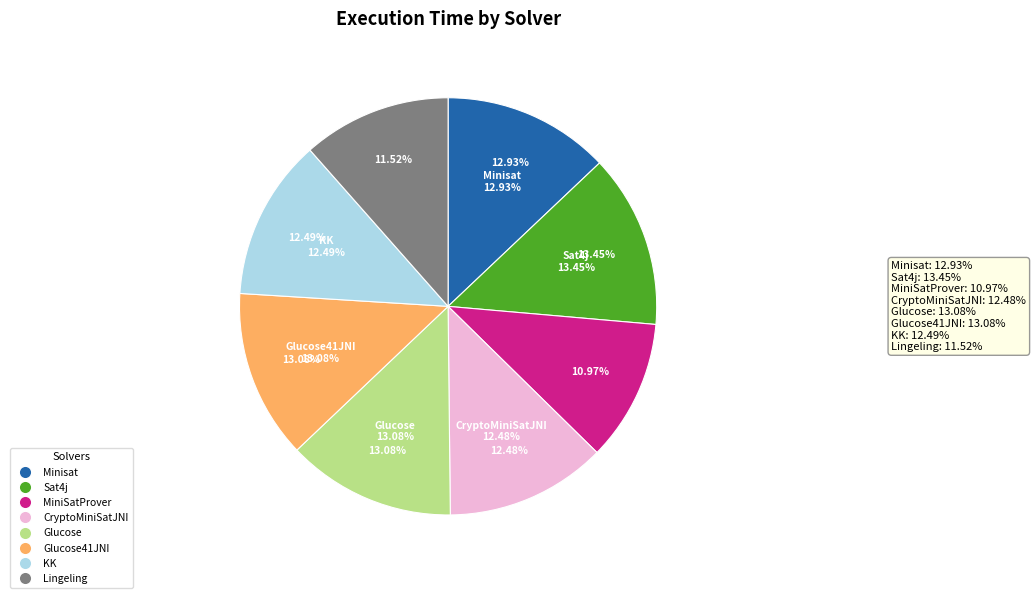

Which category has the biggest portion of the pie?

Sat4j